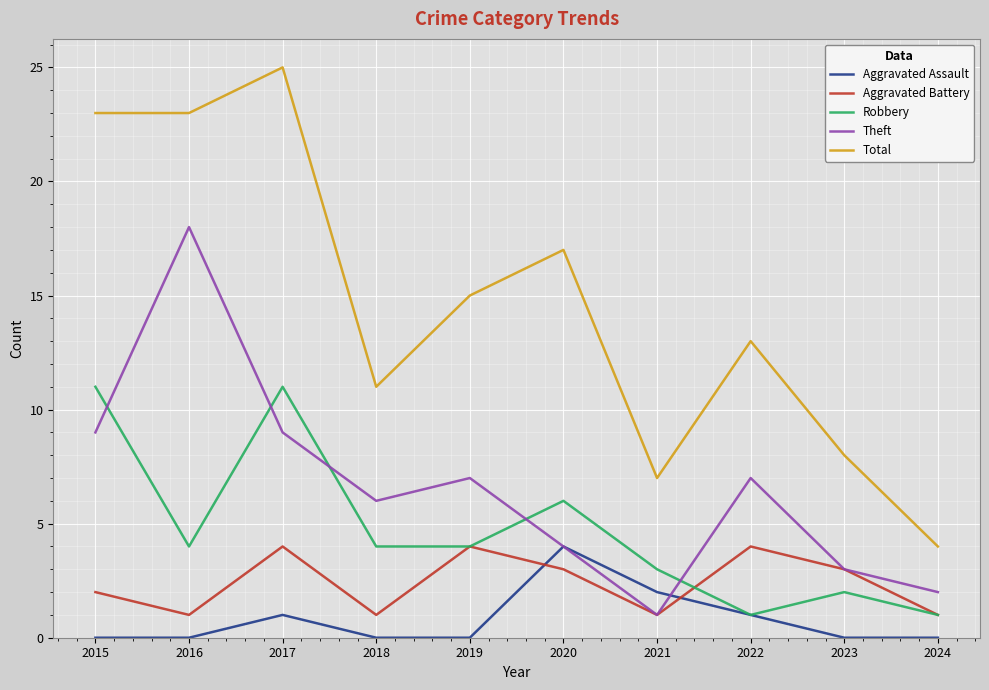

What is the spread (max minus min) of values at 2019?

15